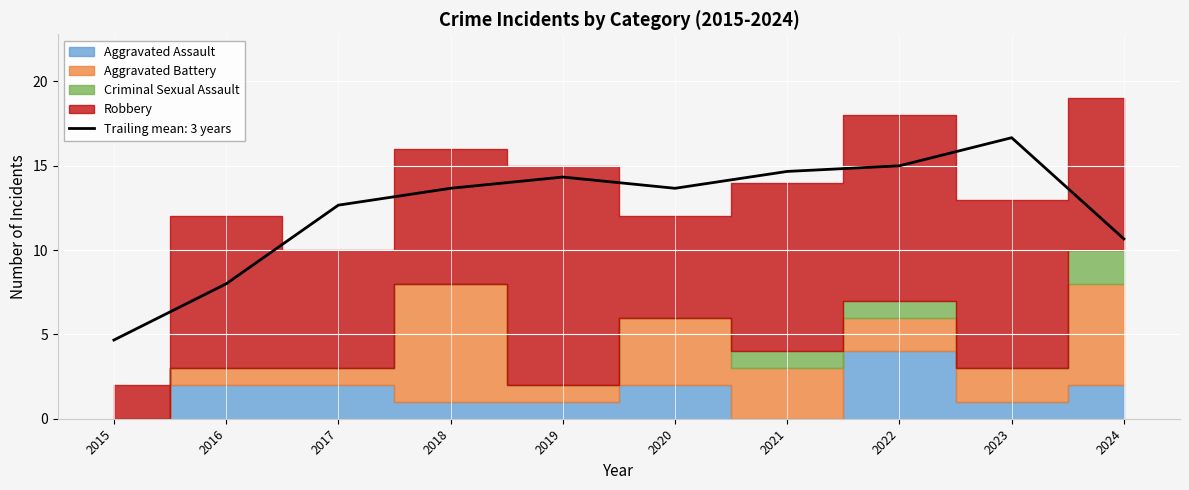

True or false: Criminal Sexual Assault and Aggravated Assault intersect in this chart.

True